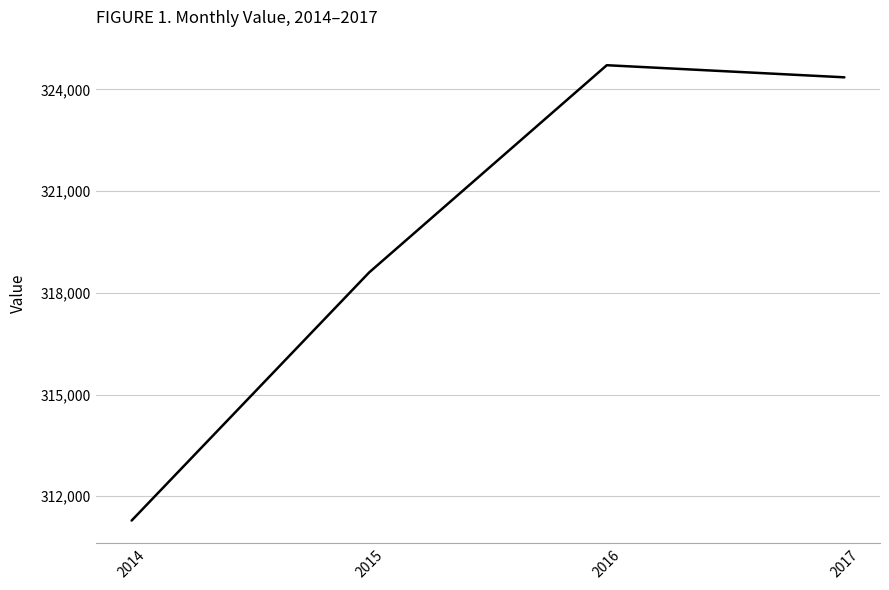

What is the average value?

319739.4